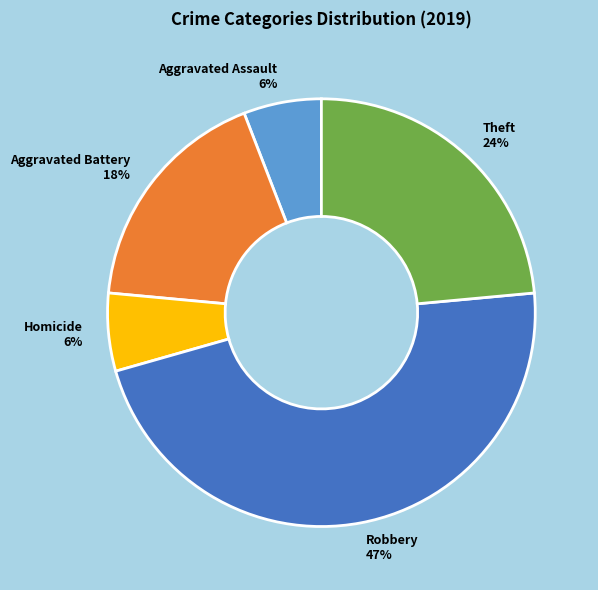

To the nearest percent, what is the difference between the Aggravated Battery 18% and Aggravated Assault 6% slice percentages?

12%